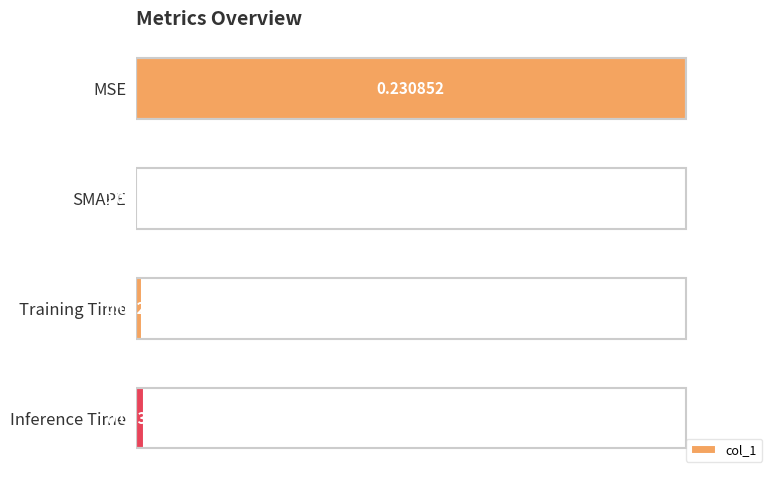

Where is the data nearest to the value 0?

SMAPE